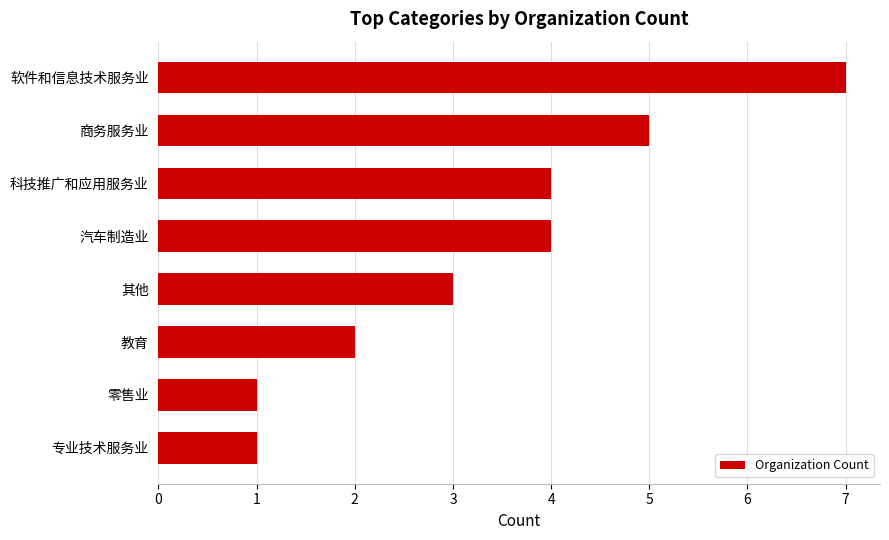

What is the difference between the maximum and minimum values?

6